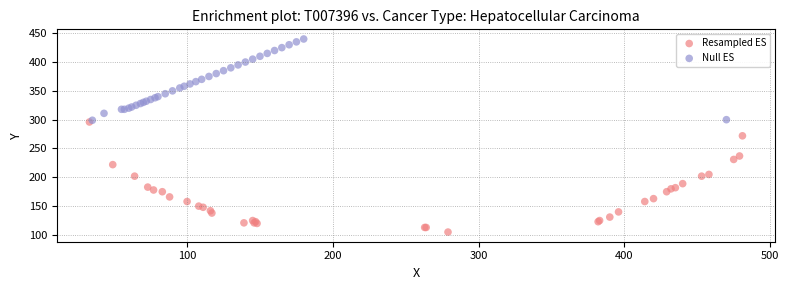

What are all the series names shown in the legend?

Resampled ES, Null ES